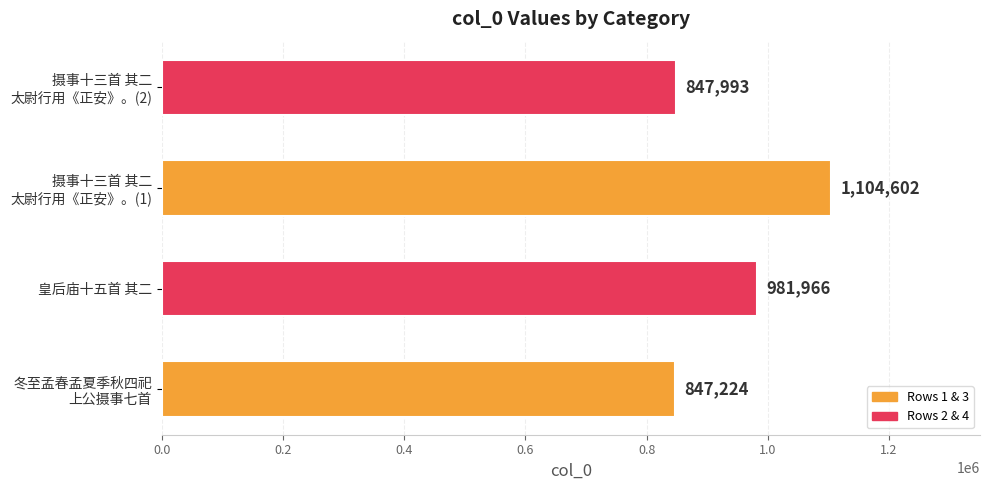

At which label is the value closest to 975913?

皇后庙十五首 其二